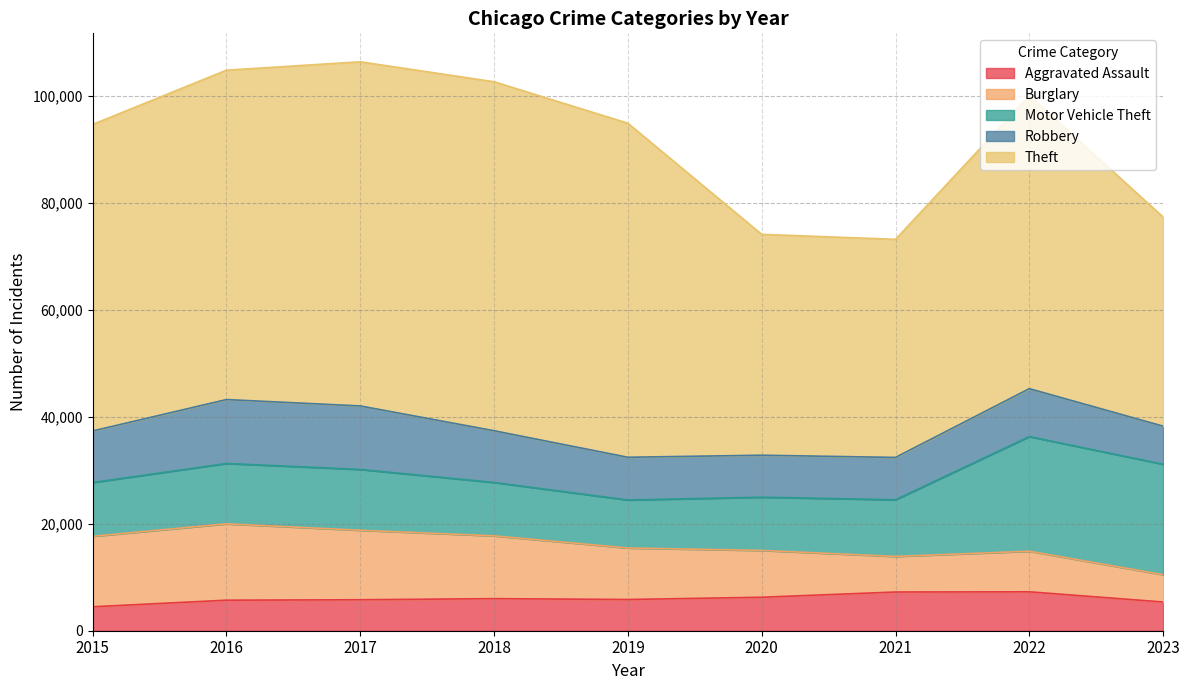

What is the average value of the Aggravated Assault series?

5998